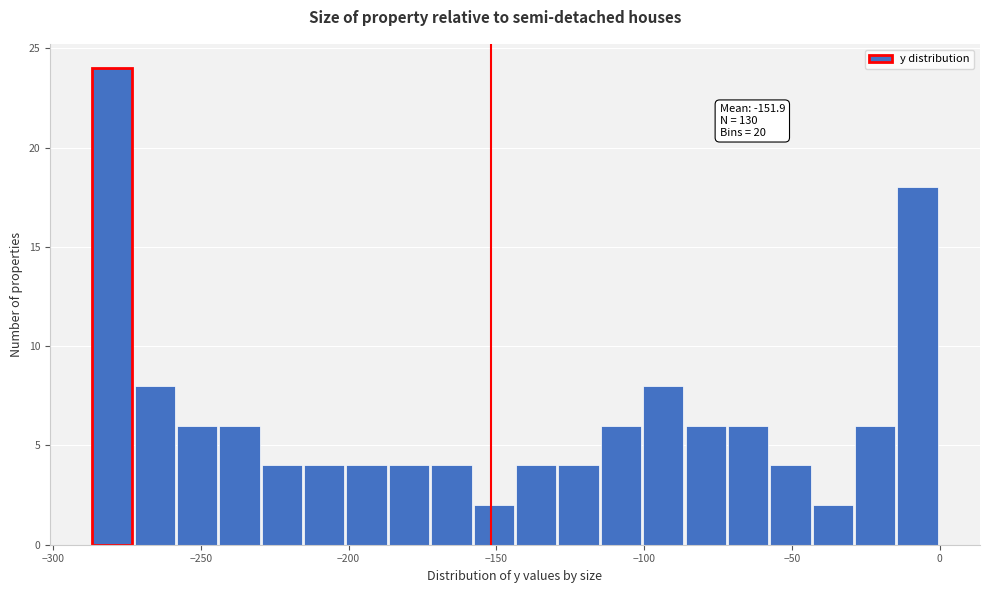

Read against the x-axis, roughly where is the centre of the tallest bar?

-280